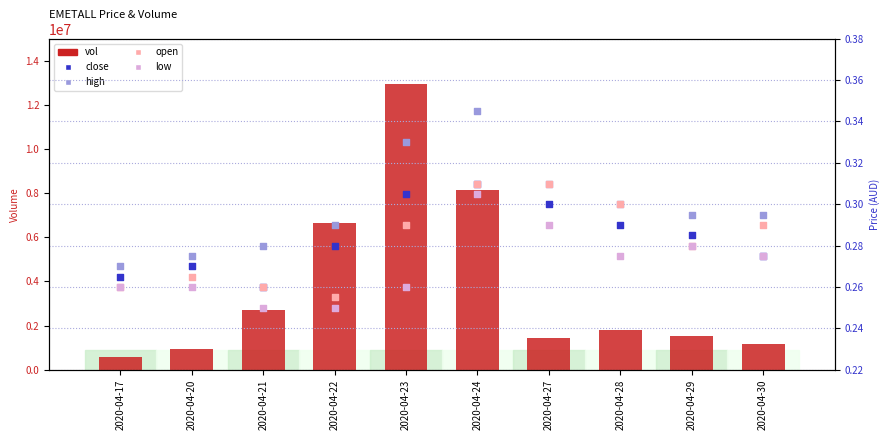

At how many categories does at least one series exceed 1255481?

7